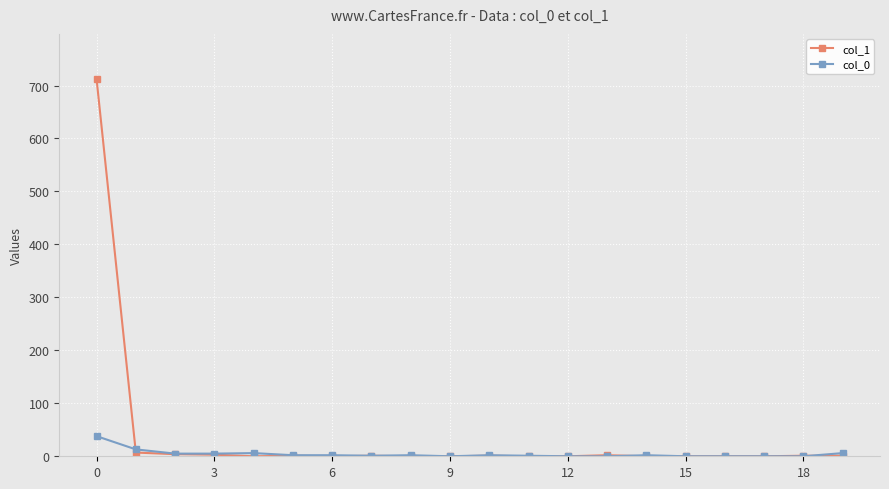

How many distinct data groups are displayed?

2